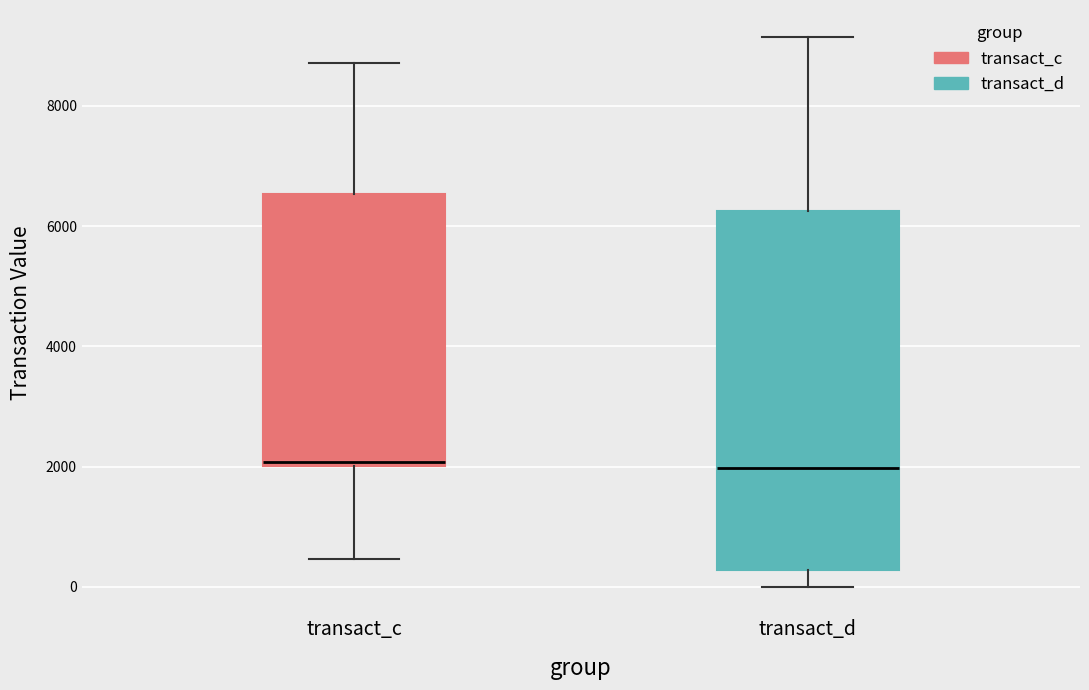

Comparing the boxes themselves (not the whiskers), which one is the tallest?

transact_d